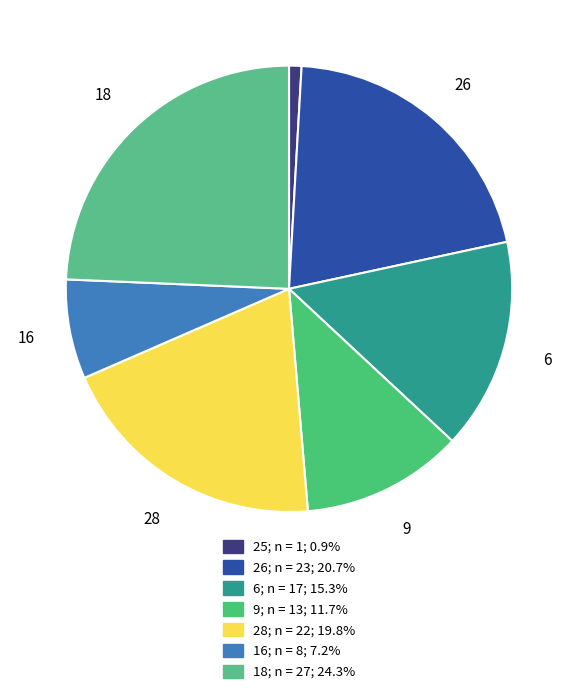

Does any single category account for the majority?

No